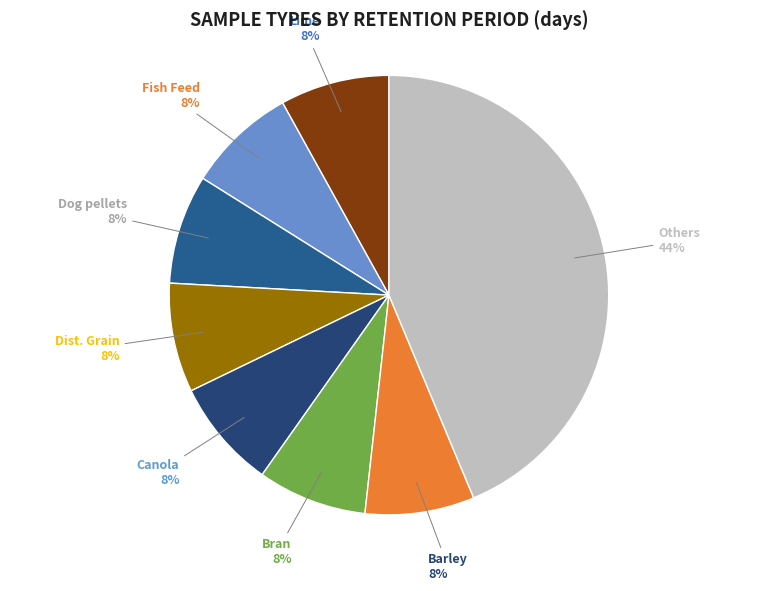

Is there any slice that represents more than half of the pie?

No